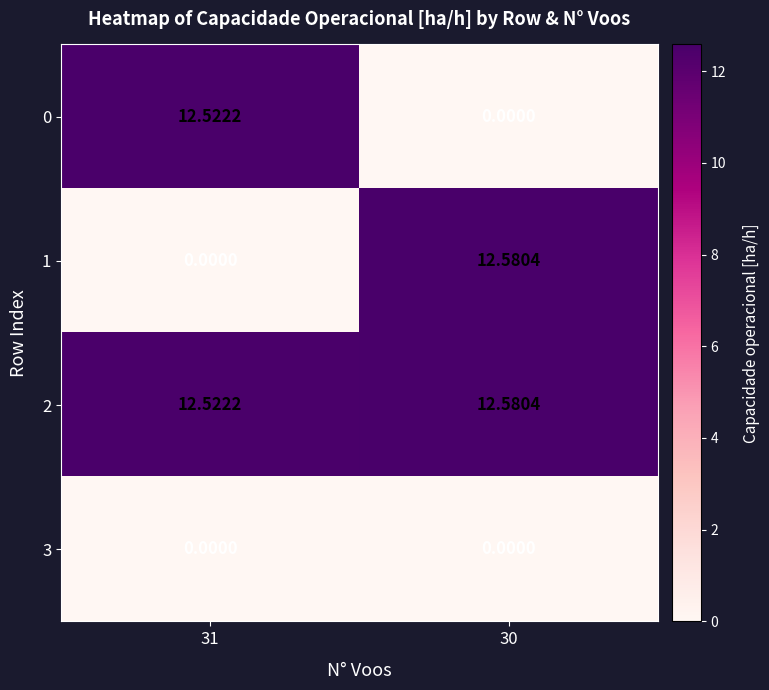

Is the value of 3 at 30 greater than the value of 1 at 30?

No